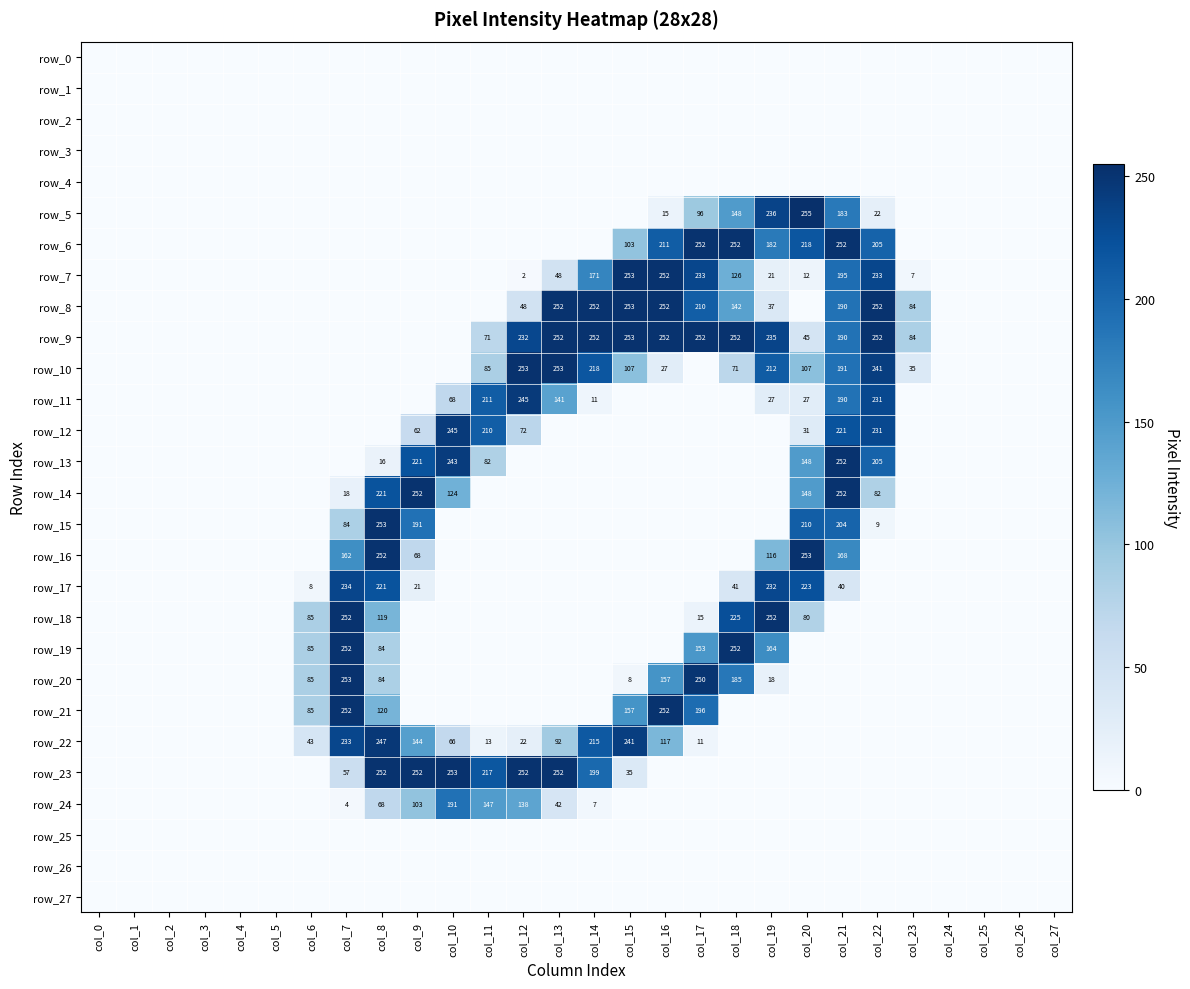

Reading left to right, what are all the values shown in this chart?

row_0: col_0=0	col_1=0	col_2=0	col_3=0	col_4=0	col_5=0	col_6=0	col_7=0	col_8=0	col_9=0	col_10=0	col_11=0	col_12=0	col_13=0	col_14=0	col_15=0	col_16=0	col_17=0	col_18=0	col_19=0	col_20=0	col_21=0	col_22=0	col_23=0	col_24=0	col_25=0	col_26=0	col_27=0
row_1: col_0=0	col_1=0	col_2=0	col_3=0	col_4=0	col_5=0	col_6=0	col_7=0	col_8=0	col_9=0	col_10=0	col_11=0	col_12=0	col_13=0	col_14=0	col_15=0	col_16=0	col_17=0	col_18=0	col_19=0	col_20=0	col_21=0	col_22=0	col_23=0	col_24=0	col_25=0	col_26=0	col_27=0
row_2: col_0=0	col_1=0	col_2=0	col_3=0	col_4=0	col_5=0	col_6=0	col_7=0	col_8=0	col_9=0	col_10=0	col_11=0	col_12=0	col_13=0	col_14=0	col_15=0	col_16=0	col_17=0	col_18=0	col_19=0	col_20=0	col_21=0	col_22=0	col_23=0	col_24=0	col_25=0	col_26=0	col_27=0
row_3: col_0=0	col_1=0	col_2=0	col_3=0	col_4=0	col_5=0	col_6=0	col_7=0	col_8=0	col_9=0	col_10=0	col_11=0	col_12=0	col_13=0	col_14=0	col_15=0	col_16=0	col_17=0	col_18=0	col_19=0	col_20=0	col_21=0	col_22=0	col_23=0	col_24=0	col_25=0	col_26=0	col_27=0
row_4: col_0=0	col_1=0	col_2=0	col_3=0	col_4=0	col_5=0	col_6=0	col_7=0	col_8=0	col_9=0	col_10=0	col_11=0	col_12=0	col_13=0	col_14=0	col_15=0	col_16=0	col_17=0	col_18=0	col_19=0	col_20=0	col_21=0	col_22=0	col_23=0	col_24=0	col_25=0	col_26=0	col_27=0
row_5: col_0=0	col_1=0	col_2=0	col_3=0	col_4=0	col_5=0	col_6=0	col_7=0	col_8=0	col_9=0	col_10=0	col_11=0	col_12=0	col_13=0	col_14=0	col_15=0	col_16=15	col_17=96	col_18=148	col_19=236	col_20=255	col_21=183	col_22=22	col_23=0	col_24=0	col_25=0	col_26=0	col_27=0
row_6: col_0=0	col_1=0	col_2=0	col_3=0	col_4=0	col_5=0	col_6=0	col_7=0	col_8=0	col_9=0	col_10=0	col_11=0	col_12=0	col_13=0	col_14=0	col_15=103	col_16=211	col_17=252	col_18=252	col_19=182	col_20=218	col_21=252	col_22=205	col_23=0	col_24=0	col_25=0	col_26=0	col_27=0
row_7: col_0=0	col_1=0	col_2=0	col_3=0	col_4=0	col_5=0	col_6=0	col_7=0	col_8=0	col_9=0	col_10=0	col_11=0	col_12=2	col_13=48	col_14=171	col_15=253	col_16=252	col_17=233	col_18=126	col_19=21	col_20=12	col_21=195	col_22=233	col_23=7	col_24=0	col_25=0	col_26=0	col_27=0
row_8: col_0=0	col_1=0	col_2=0	col_3=0	col_4=0	col_5=0	col_6=0	col_7=0	col_8=0	col_9=0	col_10=0	col_11=0	col_12=48	col_13=252	col_14=252	col_15=253	col_16=252	col_17=210	col_18=142	col_19=37	col_20=0	col_21=190	col_22=252	col_23=84	col_24=0	col_25=0	col_26=0	col_27=0
row_9: col_0=0	col_1=0	col_2=0	col_3=0	col_4=0	col_5=0	col_6=0	col_7=0	col_8=0	col_9=0	col_10=0	col_11=71	col_12=232	col_13=252	col_14=252	col_15=253	col_16=252	col_17=252	col_18=252	col_19=235	col_20=45	col_21=190	col_22=252	col_23=84	col_24=0	col_25=0	col_26=0	col_27=0
row_10: col_0=0	col_1=0	col_2=0	col_3=0	col_4=0	col_5=0	col_6=0	col_7=0	col_8=0	col_9=0	col_10=0	col_11=85	col_12=253	col_13=253	col_14=218	col_15=107	col_16=27	col_17=0	col_18=71	col_19=212	col_20=107	col_21=191	col_22=241	col_23=35	col_24=0	col_25=0	col_26=0	col_27=0
row_11: col_0=0	col_1=0	col_2=0	col_3=0	col_4=0	col_5=0	col_6=0	col_7=0	col_8=0	col_9=0	col_10=68	col_11=211	col_12=245	col_13=141	col_14=11	col_15=0	col_16=0	col_17=0	col_18=0	col_19=27	col_20=27	col_21=190	col_22=231	col_23=0	col_24=0	col_25=0	col_26=0	col_27=0
row_12: col_0=0	col_1=0	col_2=0	col_3=0	col_4=0	col_5=0	col_6=0	col_7=0	col_8=0	col_9=62	col_10=245	col_11=210	col_12=72	col_13=0	col_14=0	col_15=0	col_16=0	col_17=0	col_18=0	col_19=0	col_20=31	col_21=221	col_22=231	col_23=0	col_24=0	col_25=0	col_26=0	col_27=0
row_13: col_0=0	col_1=0	col_2=0	col_3=0	col_4=0	col_5=0	col_6=0	col_7=0	col_8=16	col_9=221	col_10=243	col_11=82	col_12=0	col_13=0	col_14=0	col_15=0	col_16=0	col_17=0	col_18=0	col_19=0	col_20=148	col_21=252	col_22=205	col_23=0	col_24=0	col_25=0	col_26=0	col_27=0
row_14: col_0=0	col_1=0	col_2=0	col_3=0	col_4=0	col_5=0	col_6=0	col_7=18	col_8=221	col_9=252	col_10=124	col_11=0	col_12=0	col_13=0	col_14=0	col_15=0	col_16=0	col_17=0	col_18=0	col_19=0	col_20=148	col_21=252	col_22=82	col_23=0	col_24=0	col_25=0	col_26=0	col_27=0
row_15: col_0=0	col_1=0	col_2=0	col_3=0	col_4=0	col_5=0	col_6=0	col_7=84	col_8=253	col_9=191	col_10=0	col_11=0	col_12=0	col_13=0	col_14=0	col_15=0	col_16=0	col_17=0	col_18=0	col_19=0	col_20=210	col_21=204	col_22=9	col_23=0	col_24=0	col_25=0	col_26=0	col_27=0
row_16: col_0=0	col_1=0	col_2=0	col_3=0	col_4=0	col_5=0	col_6=0	col_7=162	col_8=252	col_9=68	col_10=0	col_11=0	col_12=0	col_13=0	col_14=0	col_15=0	col_16=0	col_17=0	col_18=0	col_19=116	col_20=253	col_21=168	col_22=0	col_23=0	col_24=0	col_25=0	col_26=0	col_27=0
row_17: col_0=0	col_1=0	col_2=0	col_3=0	col_4=0	col_5=0	col_6=8	col_7=234	col_8=221	col_9=21	col_10=0	col_11=0	col_12=0	col_13=0	col_14=0	col_15=0	col_16=0	col_17=0	col_18=41	col_19=232	col_20=223	col_21=40	col_22=0	col_23=0	col_24=0	col_25=0	col_26=0	col_27=0
row_18: col_0=0	col_1=0	col_2=0	col_3=0	col_4=0	col_5=0	col_6=85	col_7=252	col_8=119	col_9=0	col_10=0	col_11=0	col_12=0	col_13=0	col_14=0	col_15=0	col_16=0	col_17=15	col_18=225	col_19=252	col_20=80	col_21=0	col_22=0	col_23=0	col_24=0	col_25=0	col_26=0	col_27=0
row_19: col_0=0	col_1=0	col_2=0	col_3=0	col_4=0	col_5=0	col_6=85	col_7=252	col_8=84	col_9=0	col_10=0	col_11=0	col_12=0	col_13=0	col_14=0	col_15=0	col_16=0	col_17=153	col_18=252	col_19=164	col_20=0	col_21=0	col_22=0	col_23=0	col_24=0	col_25=0	col_26=0	col_27=0
row_20: col_0=0	col_1=0	col_2=0	col_3=0	col_4=0	col_5=0	col_6=85	col_7=253	col_8=84	col_9=0	col_10=0	col_11=0	col_12=0	col_13=0	col_14=0	col_15=8	col_16=157	col_17=250	col_18=185	col_19=18	col_20=0	col_21=0	col_22=0	col_23=0	col_24=0	col_25=0	col_26=0	col_27=0
row_21: col_0=0	col_1=0	col_2=0	col_3=0	col_4=0	col_5=0	col_6=85	col_7=252	col_8=120	col_9=0	col_10=0	col_11=0	col_12=0	col_13=0	col_14=0	col_15=157	col_16=252	col_17=196	col_18=0	col_19=0	col_20=0	col_21=0	col_22=0	col_23=0	col_24=0	col_25=0	col_26=0	col_27=0
row_22: col_0=0	col_1=0	col_2=0	col_3=0	col_4=0	col_5=0	col_6=43	col_7=233	col_8=247	col_9=144	col_10=66	col_11=13	col_12=22	col_13=92	col_14=215	col_15=241	col_16=117	col_17=11	col_18=0	col_19=0	col_20=0	col_21=0	col_22=0	col_23=0	col_24=0	col_25=0	col_26=0	col_27=0
row_23: col_0=0	col_1=0	col_2=0	col_3=0	col_4=0	col_5=0	col_6=0	col_7=57	col_8=252	col_9=252	col_10=253	col_11=217	col_12=252	col_13=252	col_14=199	col_15=35	col_16=0	col_17=0	col_18=0	col_19=0	col_20=0	col_21=0	col_22=0	col_23=0	col_24=0	col_25=0	col_26=0	col_27=0
row_24: col_0=0	col_1=0	col_2=0	col_3=0	col_4=0	col_5=0	col_6=0	col_7=4	col_8=68	col_9=103	col_10=191	col_11=147	col_12=138	col_13=42	col_14=7	col_15=0	col_16=0	col_17=0	col_18=0	col_19=0	col_20=0	col_21=0	col_22=0	col_23=0	col_24=0	col_25=0	col_26=0	col_27=0
row_25: col_0=0	col_1=0	col_2=0	col_3=0	col_4=0	col_5=0	col_6=0	col_7=0	col_8=0	col_9=0	col_10=0	col_11=0	col_12=0	col_13=0	col_14=0	col_15=0	col_16=0	col_17=0	col_18=0	col_19=0	col_20=0	col_21=0	col_22=0	col_23=0	col_24=0	col_25=0	col_26=0	col_27=0
row_26: col_0=0	col_1=0	col_2=0	col_3=0	col_4=0	col_5=0	col_6=0	col_7=0	col_8=0	col_9=0	col_10=0	col_11=0	col_12=0	col_13=0	col_14=0	col_15=0	col_16=0	col_17=0	col_18=0	col_19=0	col_20=0	col_21=0	col_22=0	col_23=0	col_24=0	col_25=0	col_26=0	col_27=0
row_27: col_0=0	col_1=0	col_2=0	col_3=0	col_4=0	col_5=0	col_6=0	col_7=0	col_8=0	col_9=0	col_10=0	col_11=0	col_12=0	col_13=0	col_14=0	col_15=0	col_16=0	col_17=0	col_18=0	col_19=0	col_20=0	col_21=0	col_22=0	col_23=0	col_24=0	col_25=0	col_26=0	col_27=0